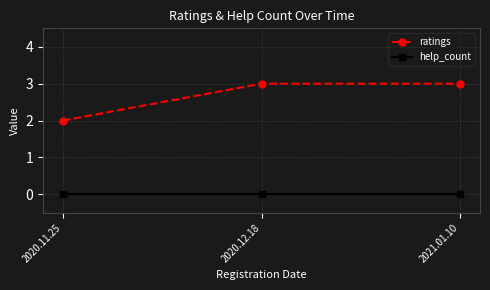

Reading left to right, list all the values displayed in this chart.

ratings: 2	3	3
help_count: 0	0	0